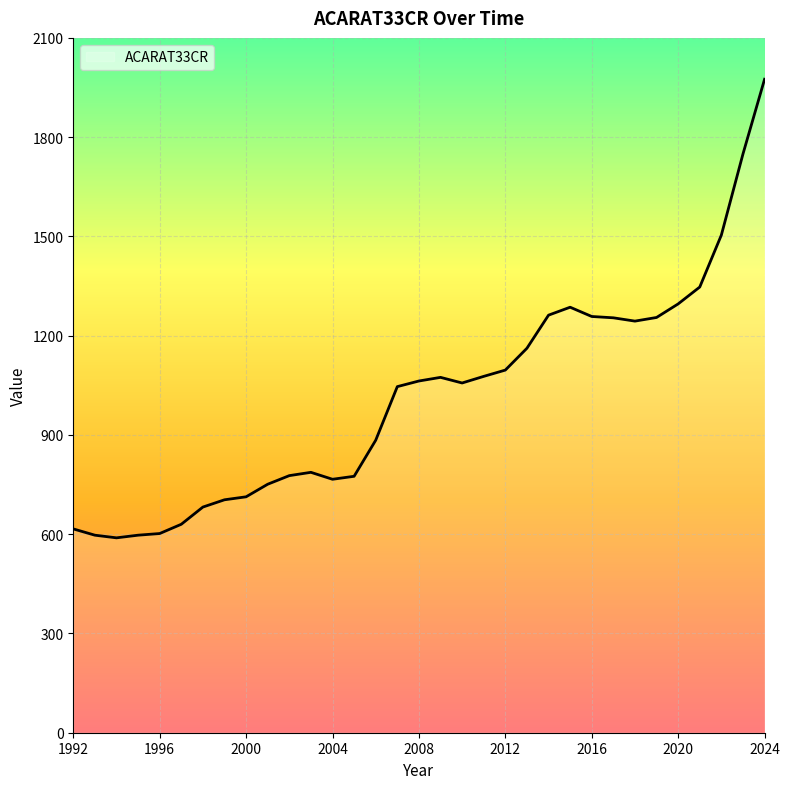

What is the minimum value shown in the chart?

589